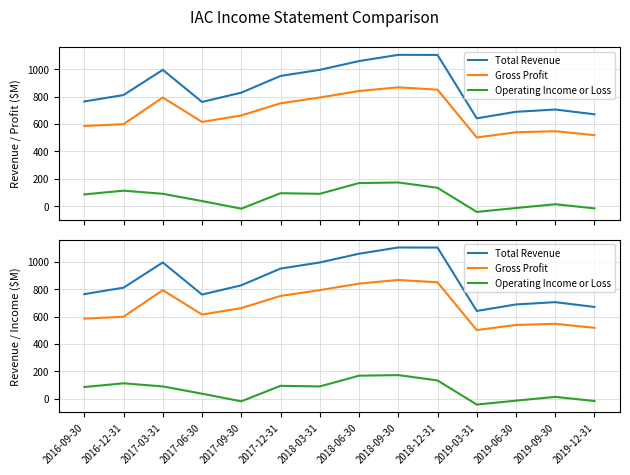

True or false: Operating Income or Loss and Total Revenue intersect in this chart.

False